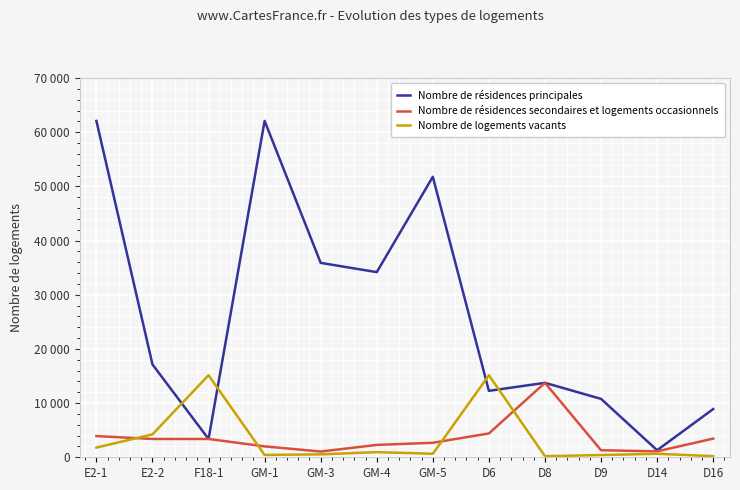

True or false: Nombre de résidences principales and Nombre de logements vacants intersect in this chart.

True